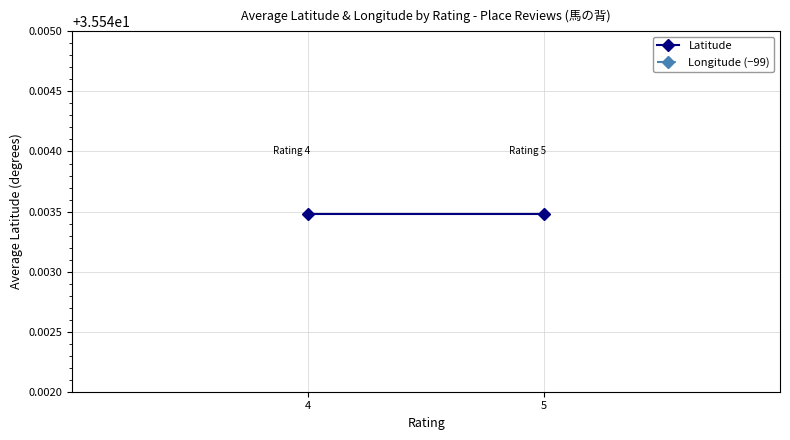

Where is Latitude nearest to the value 35?

4